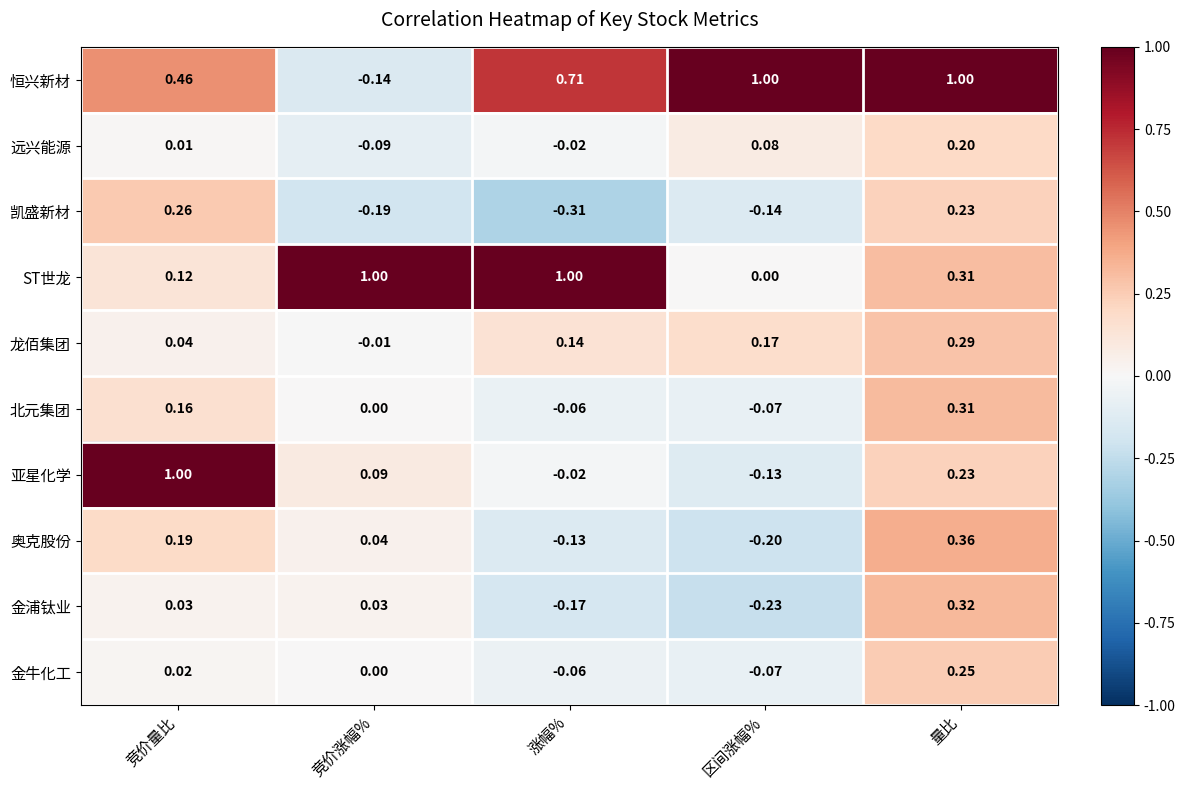

How many negative values does the 金浦钛业 series have?

2